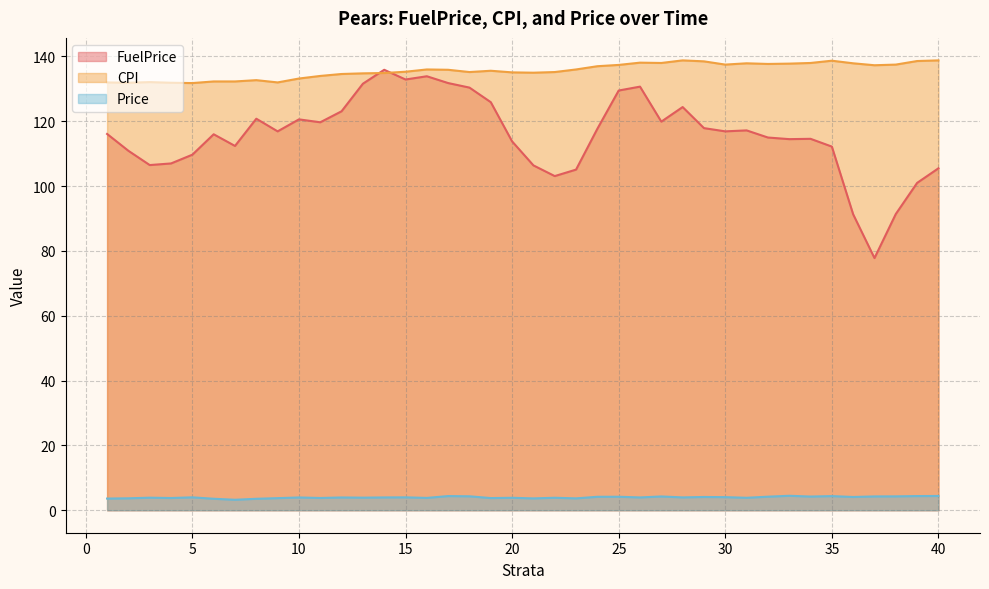

Is it true that CPI equals 138.8 at 28?

True